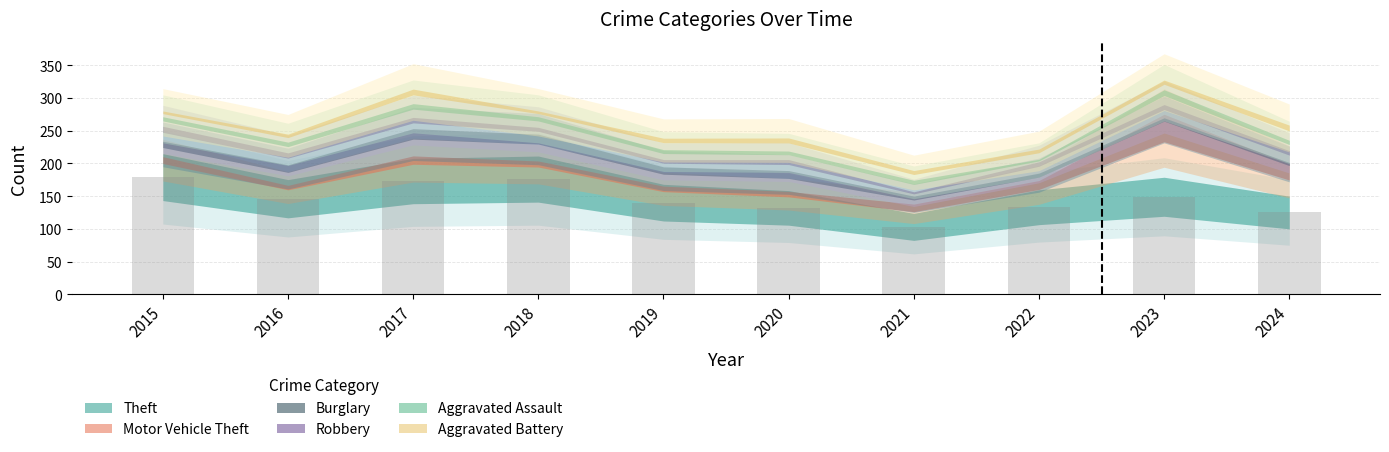

Approximately how many times larger is the value at 2020 compared to 2022?

1.0